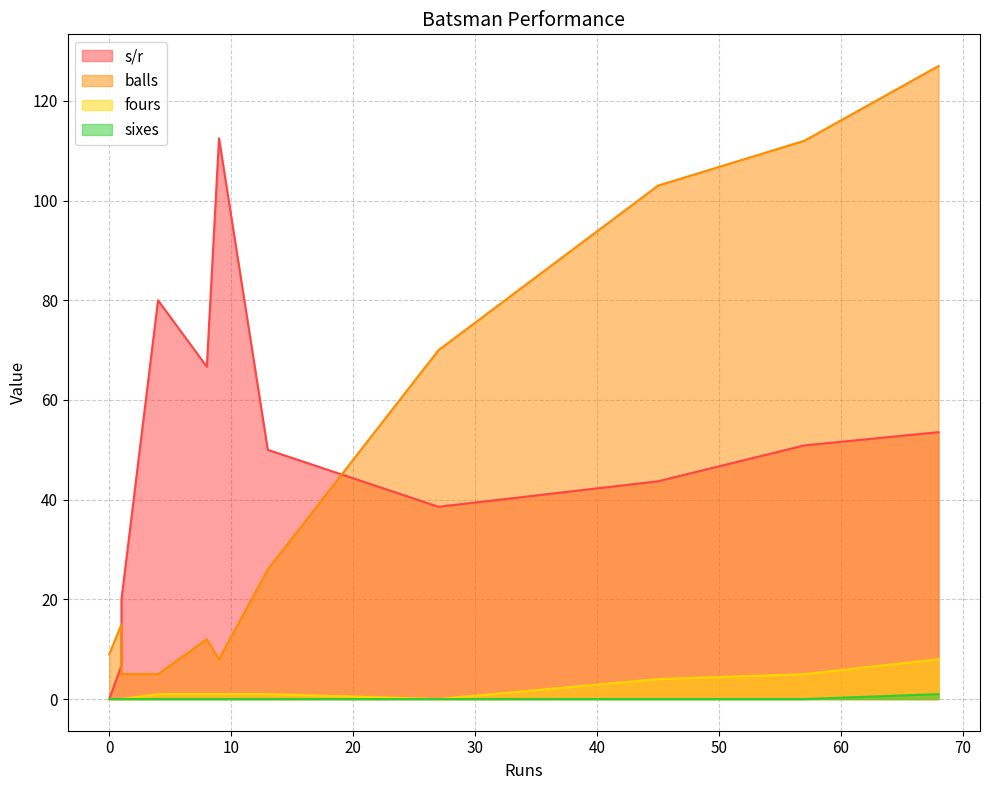

Is it true that s/r equals -43.4 at Imam-ul-Haq?

False